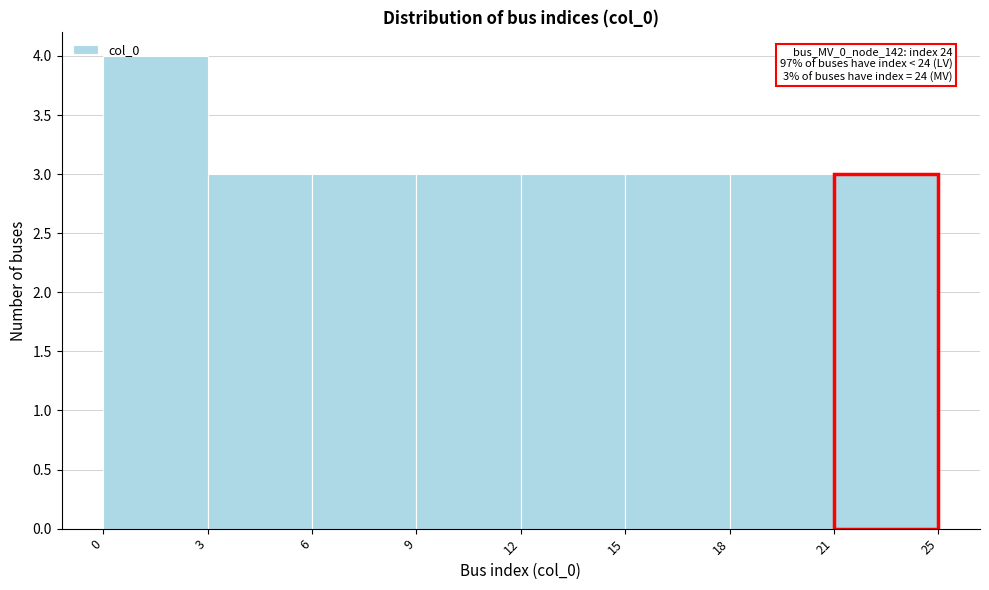

Reading left to right, extract all data points from this chart.

0=4	3=3	6=3	9=3	12=3	15=3	18=3	21=3